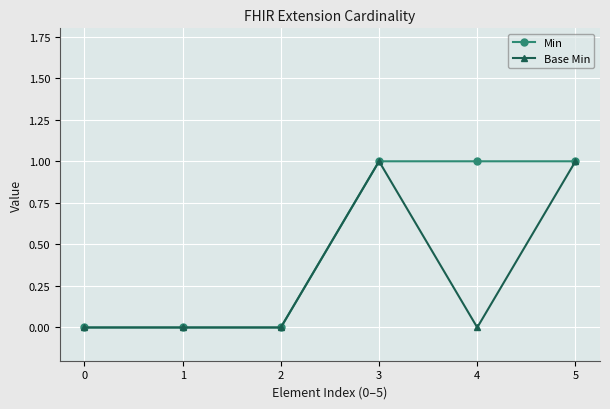

The value of Base Min at 2 is 1. True or false?

False